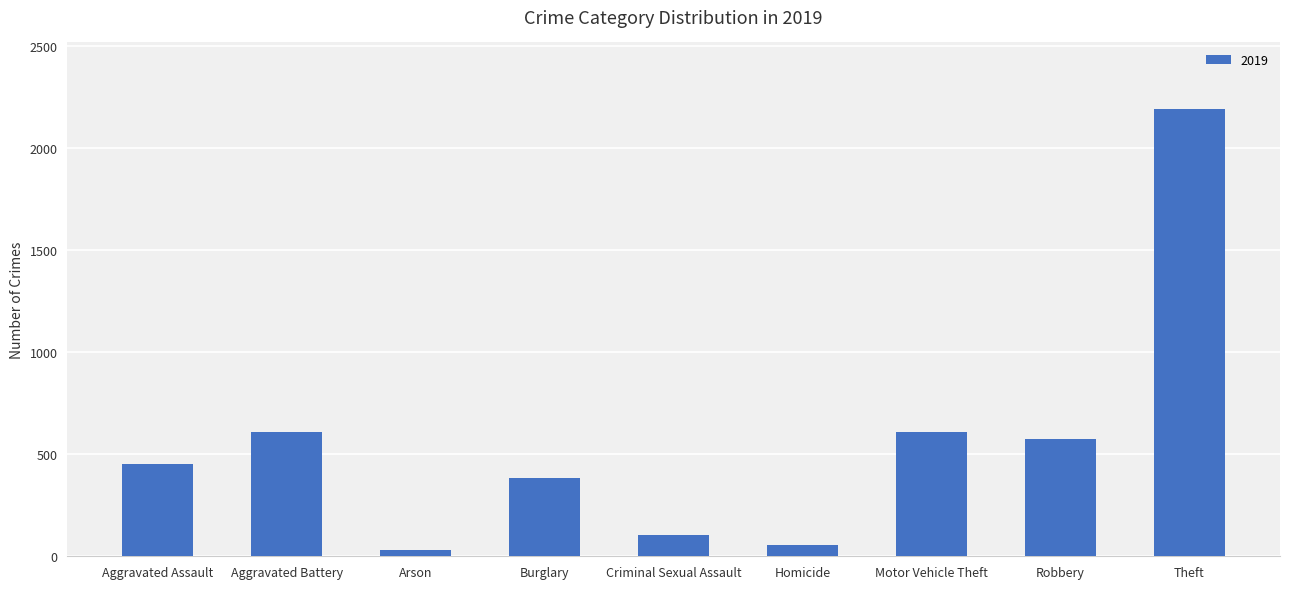

What is the difference between the maximum and second lowest values?

2137